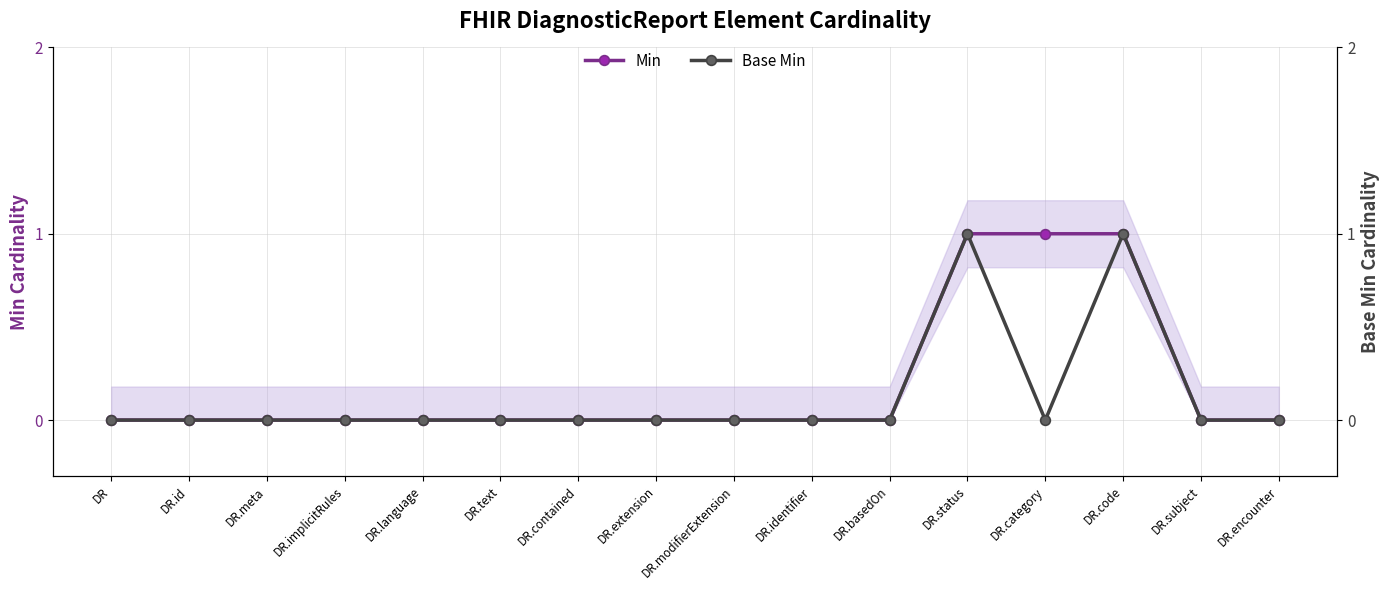

At which label is Base Min closest to 0?

DR